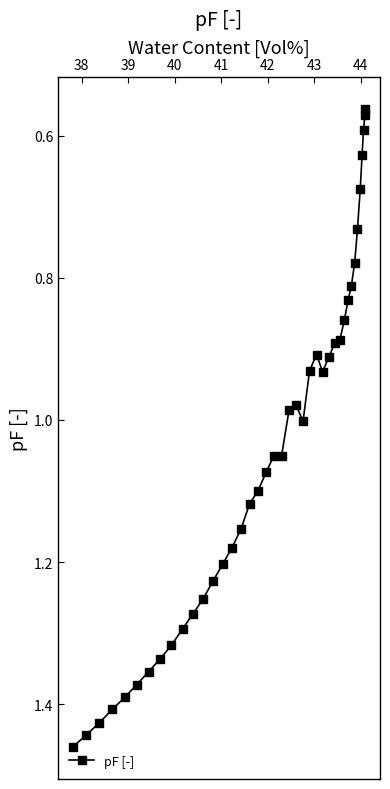

Does the chart have visible grid lines?

No